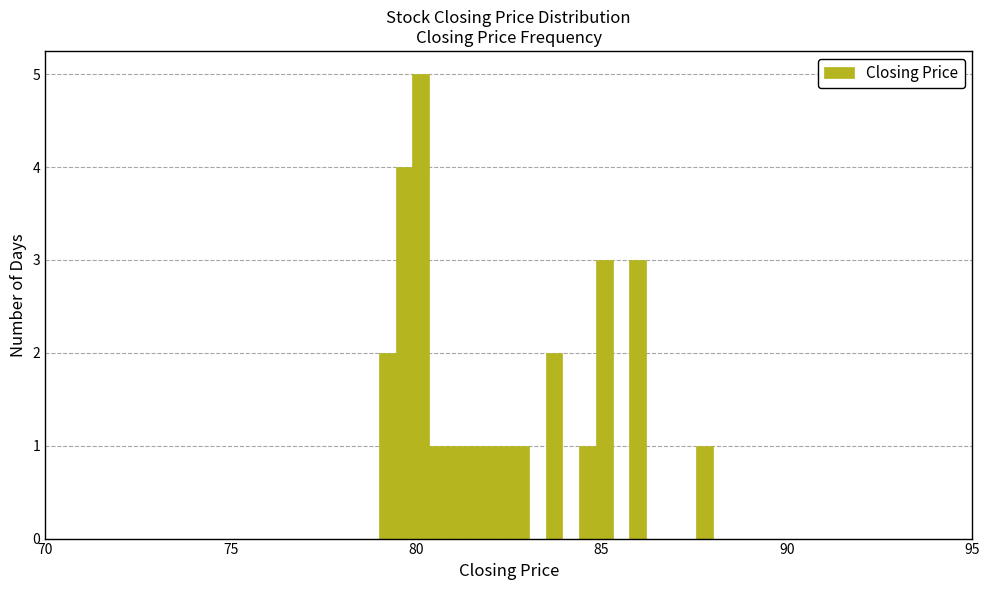

Read against the x-axis, roughly where is the centre of the tallest bar?

80.0